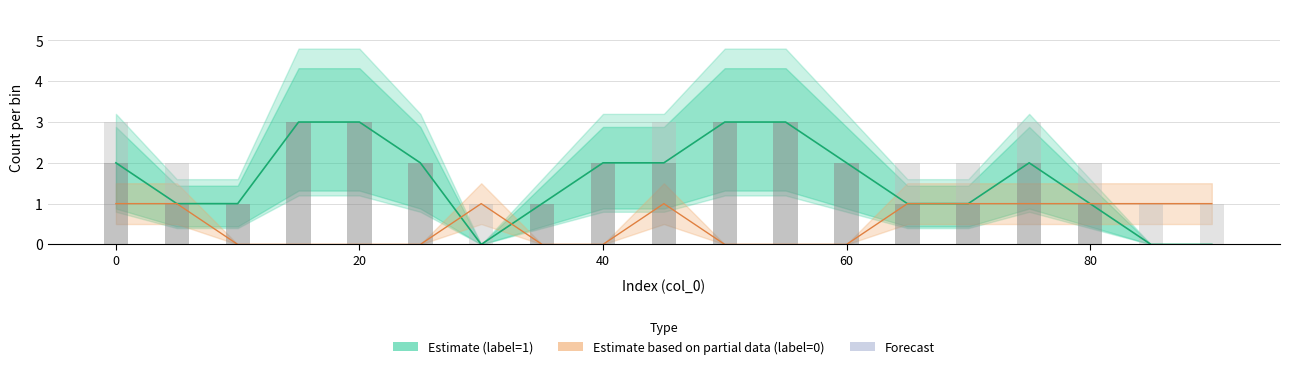

How many values in Label=0 count are above zero?

10